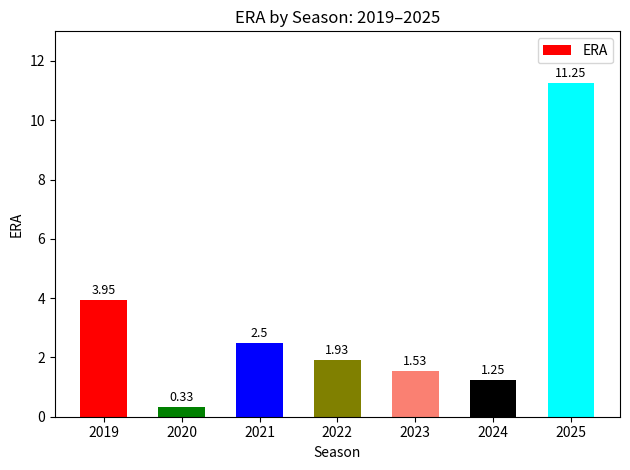

Rank the categories by value from lowest to highest.

2020, 2024, 2023, 2022, 2021, 2019, 2025